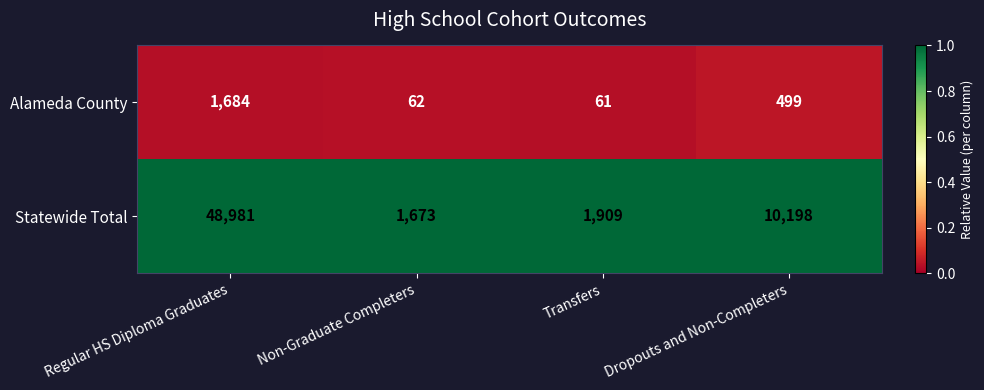

True or false: Statewide Total has a value of 1046 at Non-Graduate Completers.

False